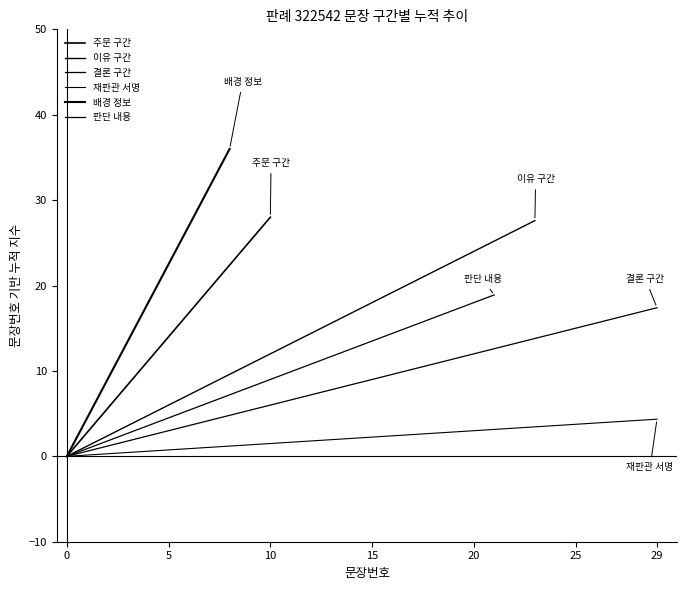

Rank the series at 5 from highest to lowest value.

배경 정보, 주문 구간, 이유 구간, 판단 내용, 결론 구간, 재판관 서명